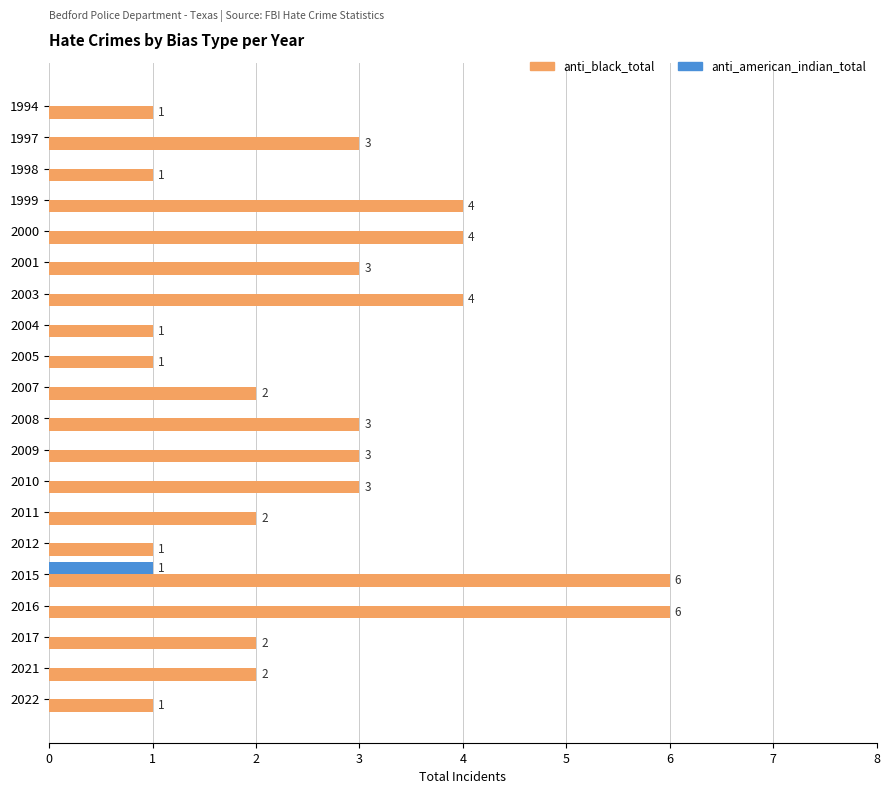

What value does the anti_black_total series have at 2016?

6